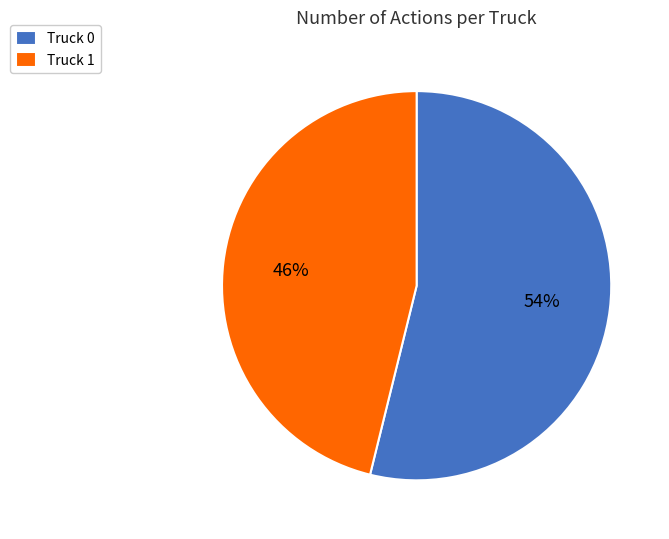

Count the number of slices in the pie.

2